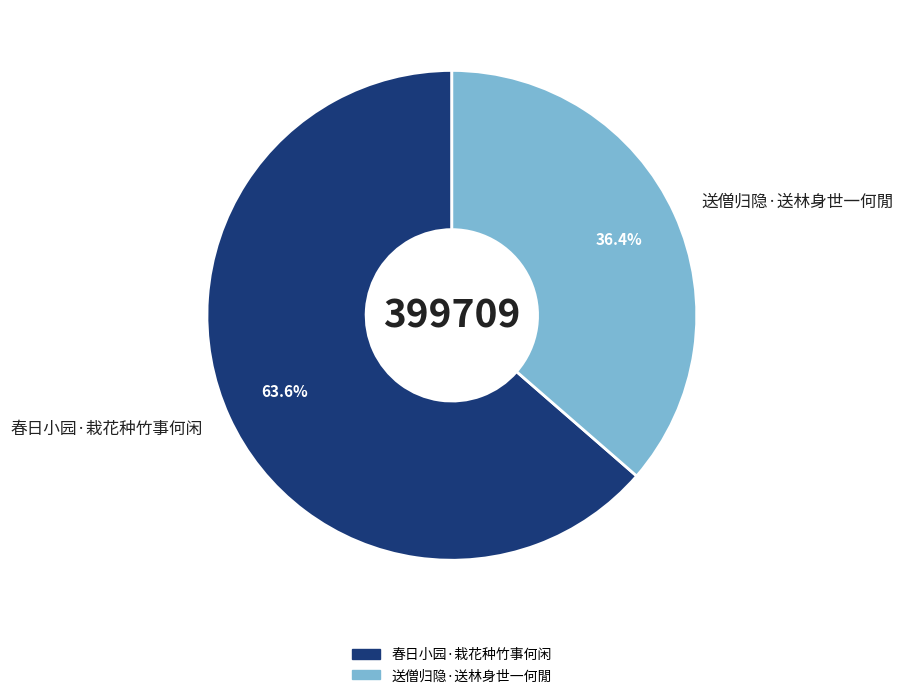

What percentage do 春日小园·栽花种竹事何闲 and 送僧归隐·送林身世一何閒 together represent?

100.0%